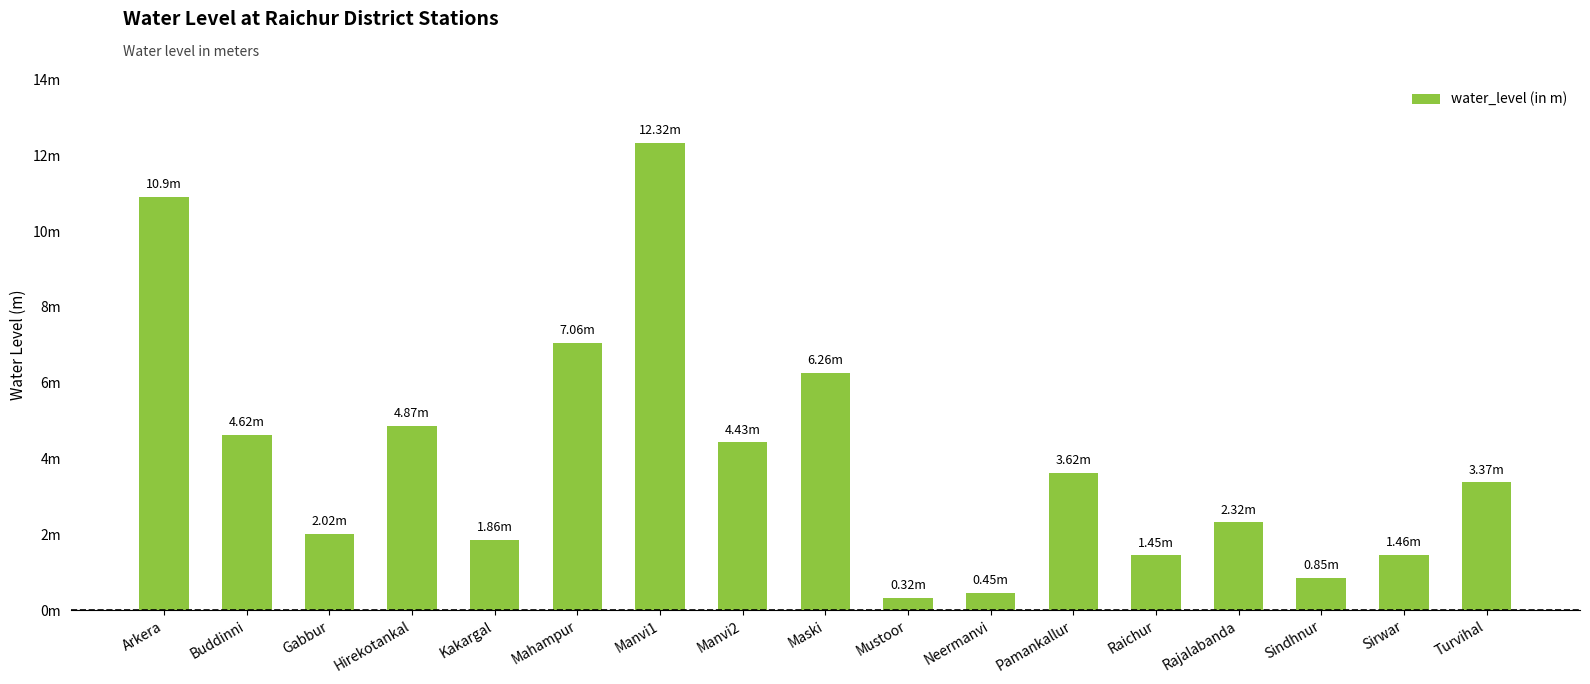

What value does the data have at Neermanvi?

0.5